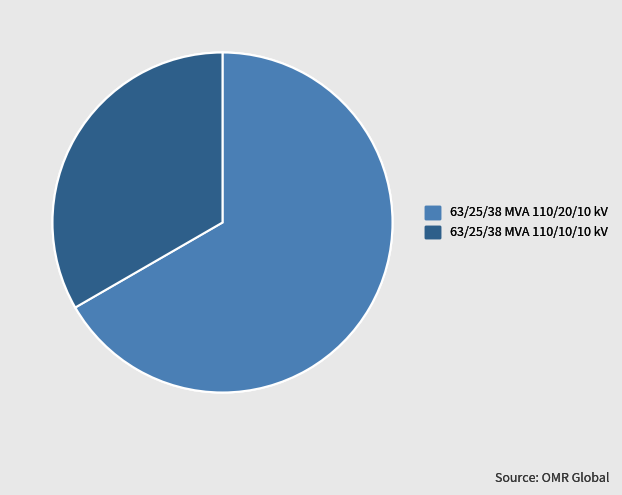

Between 63/25/38 MVA 110/10/10 kV and 63/25/38 MVA 110/20/10 kV, which is larger?

63/25/38 MVA 110/20/10 kV